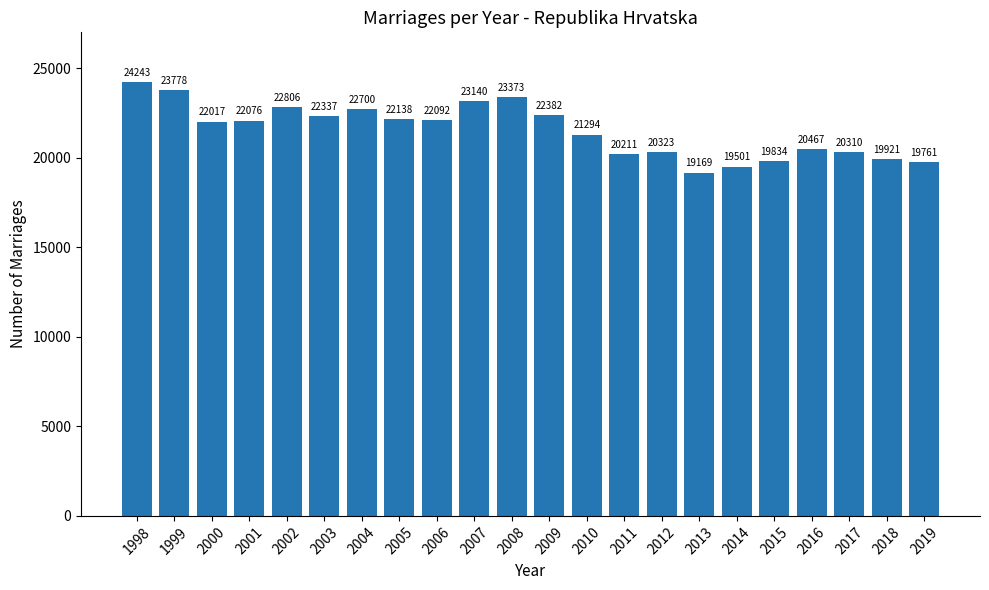

How many values are below 22076?

11